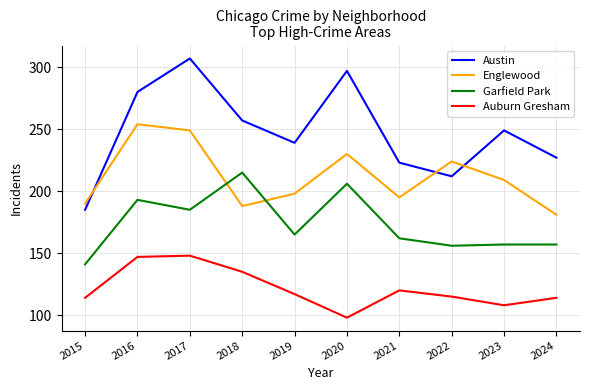

Is it true that Englewood equals 67 at 2024?

False